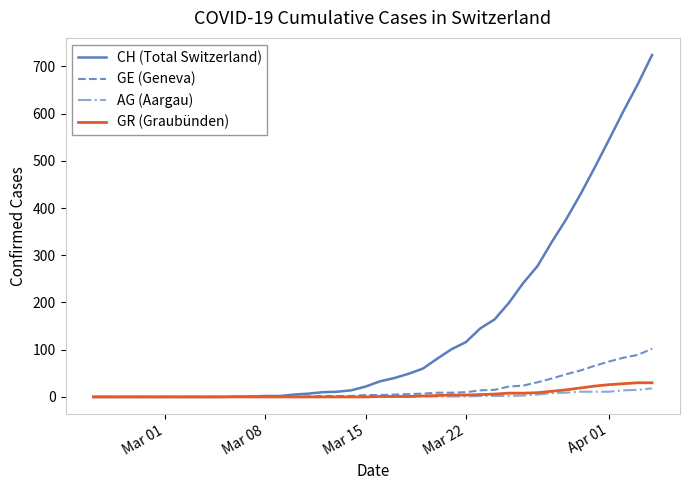

Which series has the largest total across all categories?

CH (Total Switzerland)